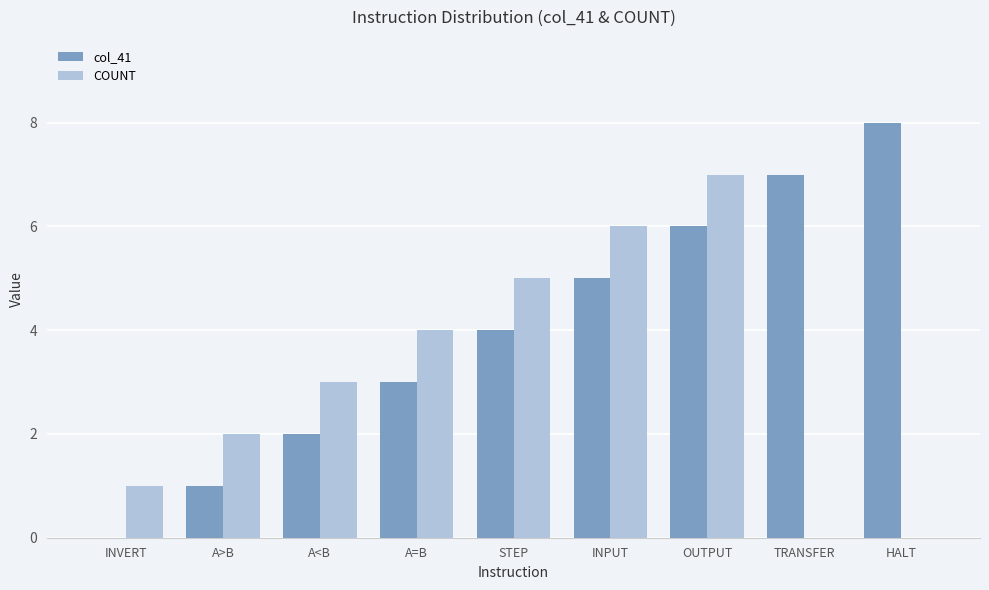

At which category is the sum across all series the highest?

OUTPUT